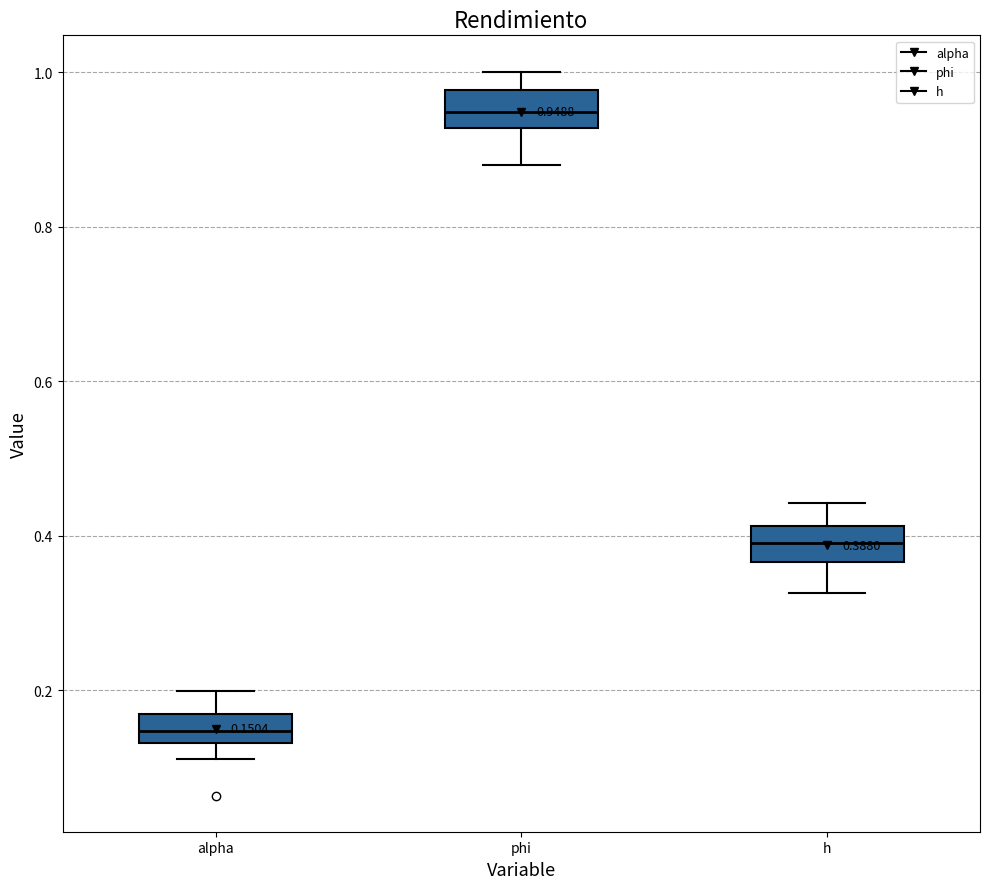

Which box has the lowest median line?

alpha